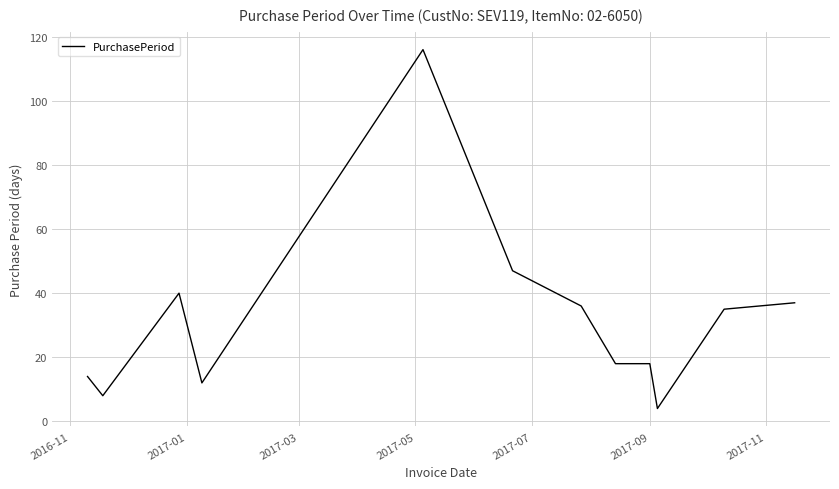

What is the smallest value displayed?

4